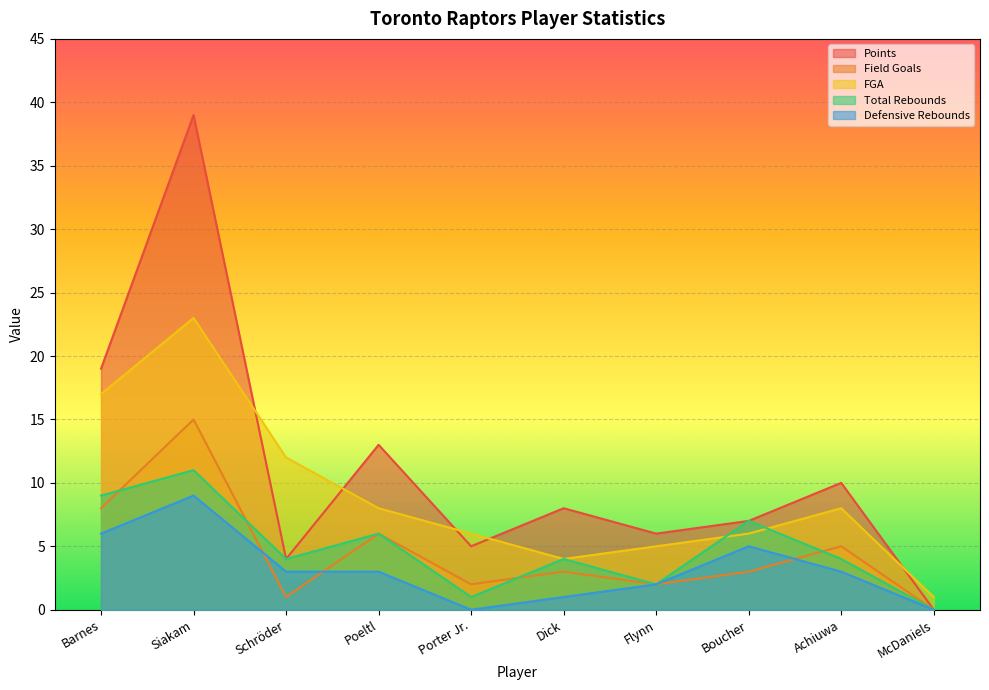

Is the value of Points at McDaniels greater than the value of FGA at Poeltl?

No